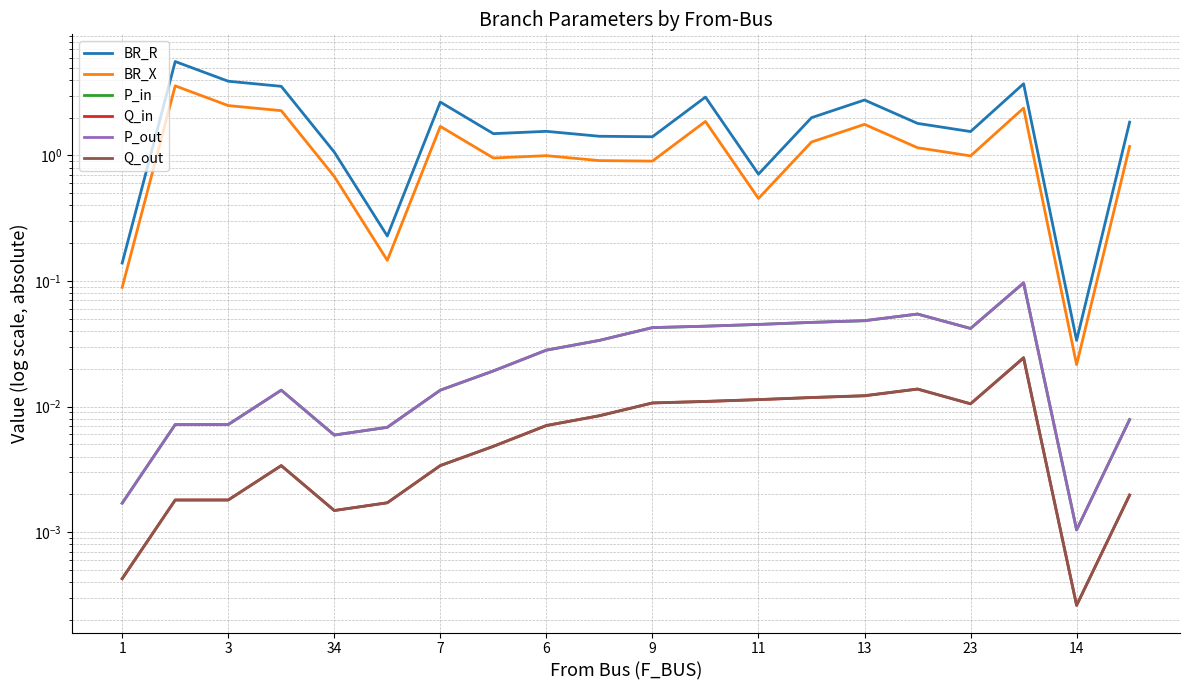

Which series has the largest total across all categories?

BR_R